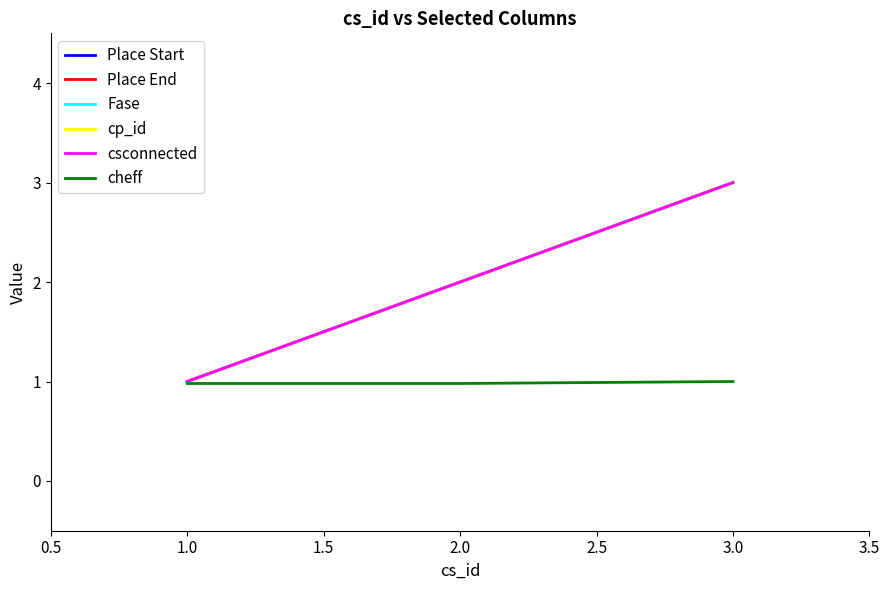

Reading right to left, list all the values displayed in this chart.

Place Start: 3.0	2.0	1.0
Place End: 3.0	2.0	1.0
Fase: 3.0	2.0	1.0
cp_id: 3.0	2.0	1.0
csconnected: 3.0	2.0	1.0
cheff: 1.0	1.0	1.0